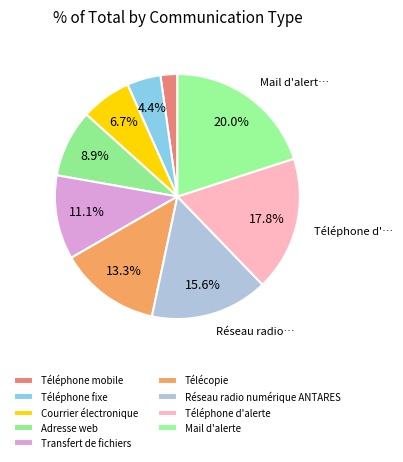

Does Téléphone fixe represent more than half of the total?

No